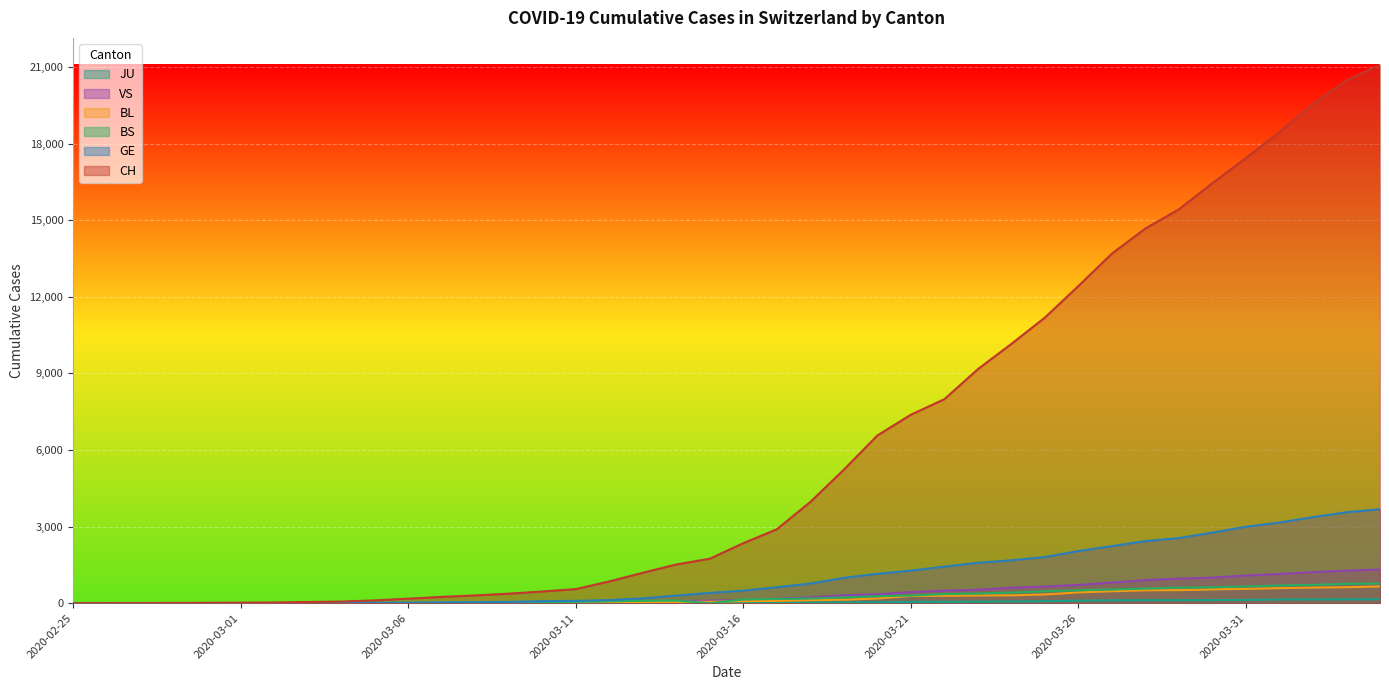

Which series has the largest range (max minus min)?

CH